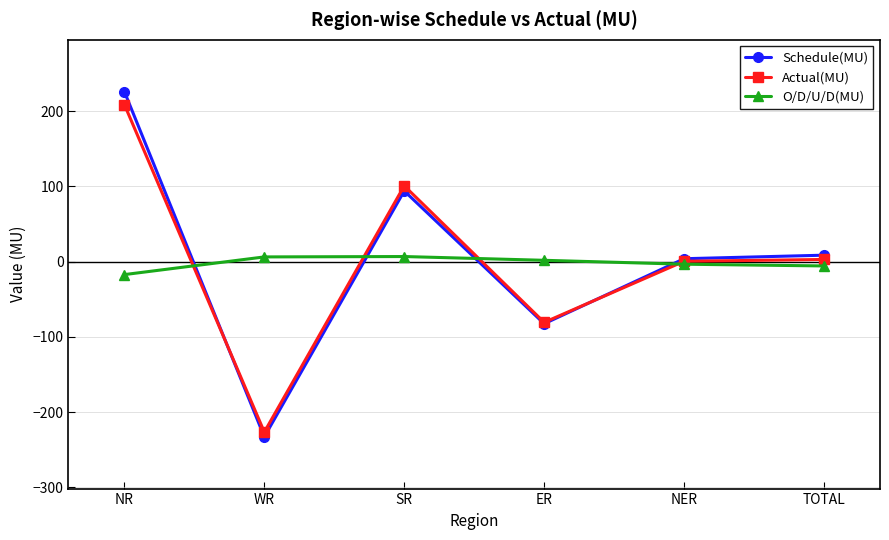

In Actual(MU), how many points are lower than both neighbors (excluding endpoints)?

2